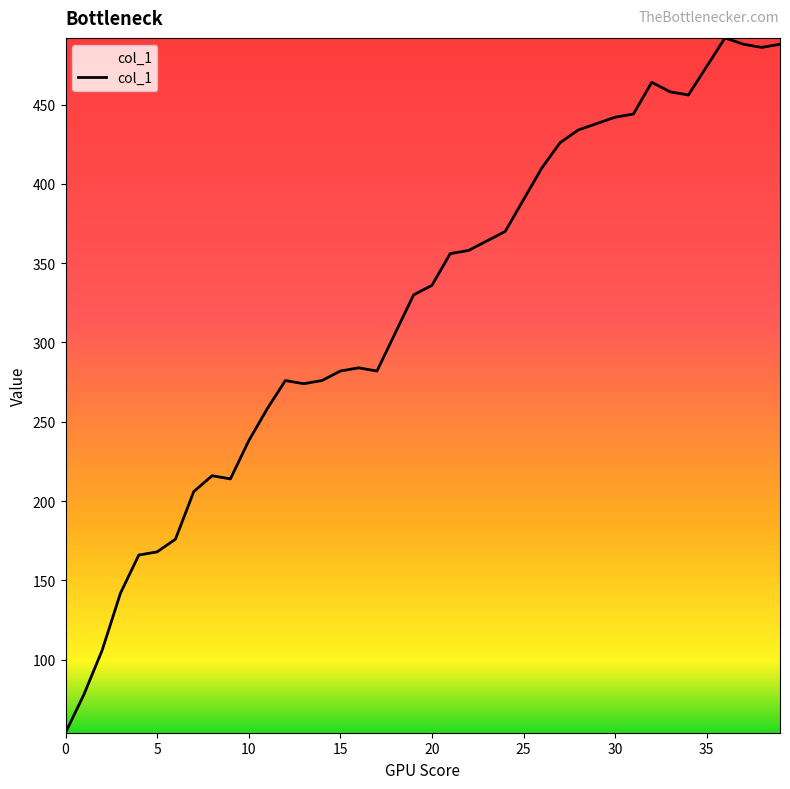

What is the maximum value shown in the chart?

492